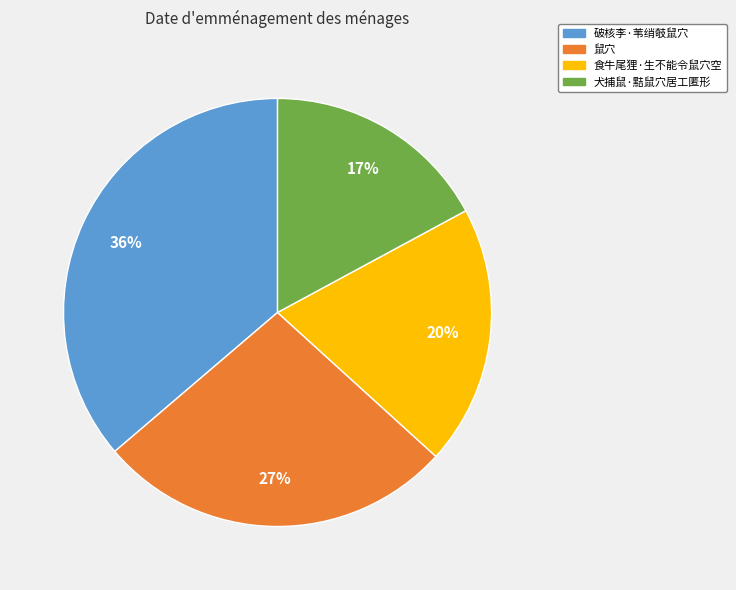

To the nearest percent, what percentage of the pie is 鼠穴?

27%